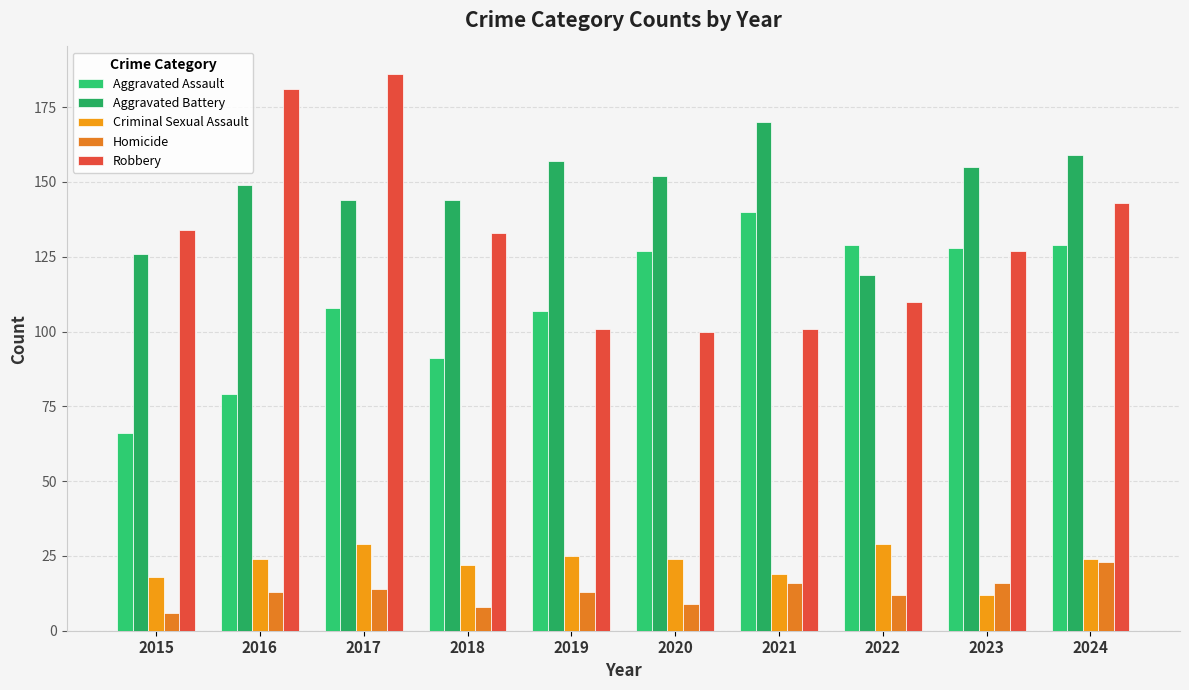

Which series has the largest total across all categories?

Aggravated Battery